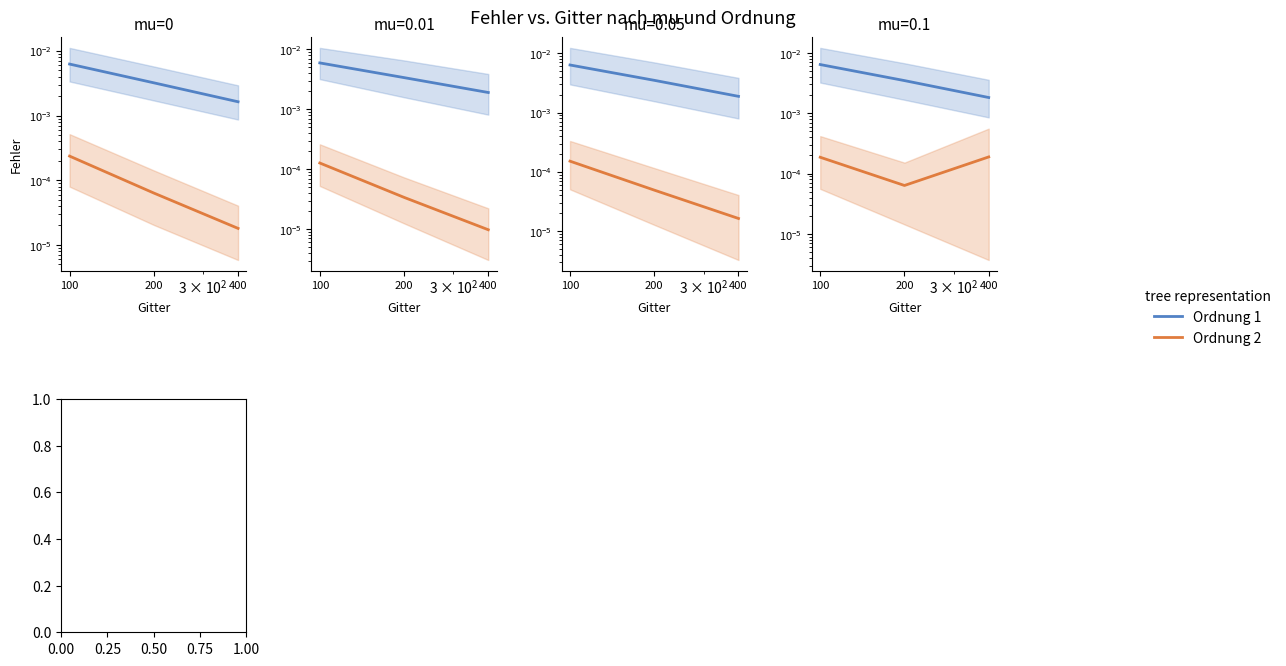

Rank the categories by Ordnung 2 value from highest to lowest.

400, 100, 200